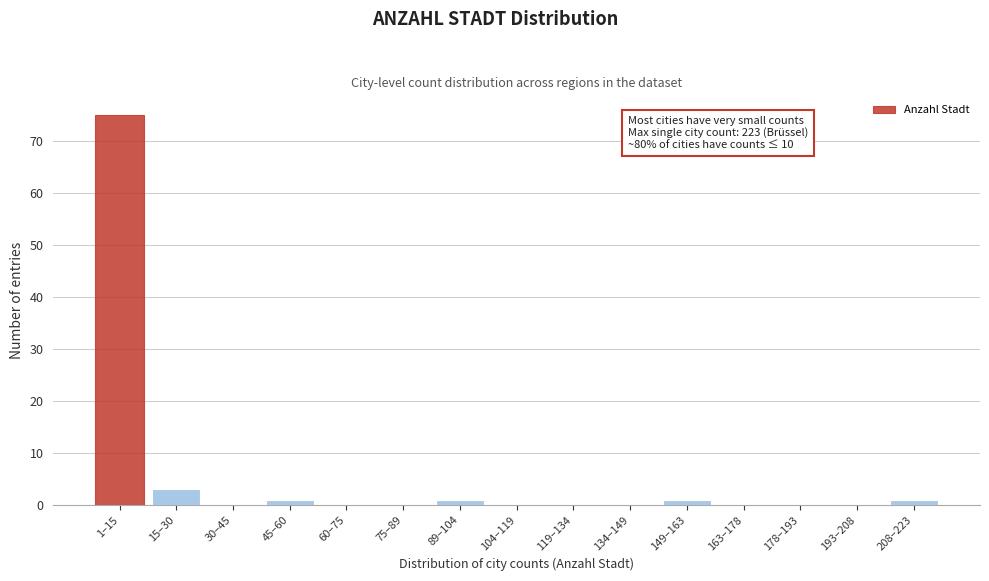

Reading right to left, extract all data points from this chart.

208–223=1	193–208=0	178–193=0	163–178=0	149–163=1	134–149=0	119–134=0	104–119=0	89–104=1	75–89=0	60–75=0	45–60=1	30–45=0	15–30=3	1–15=75